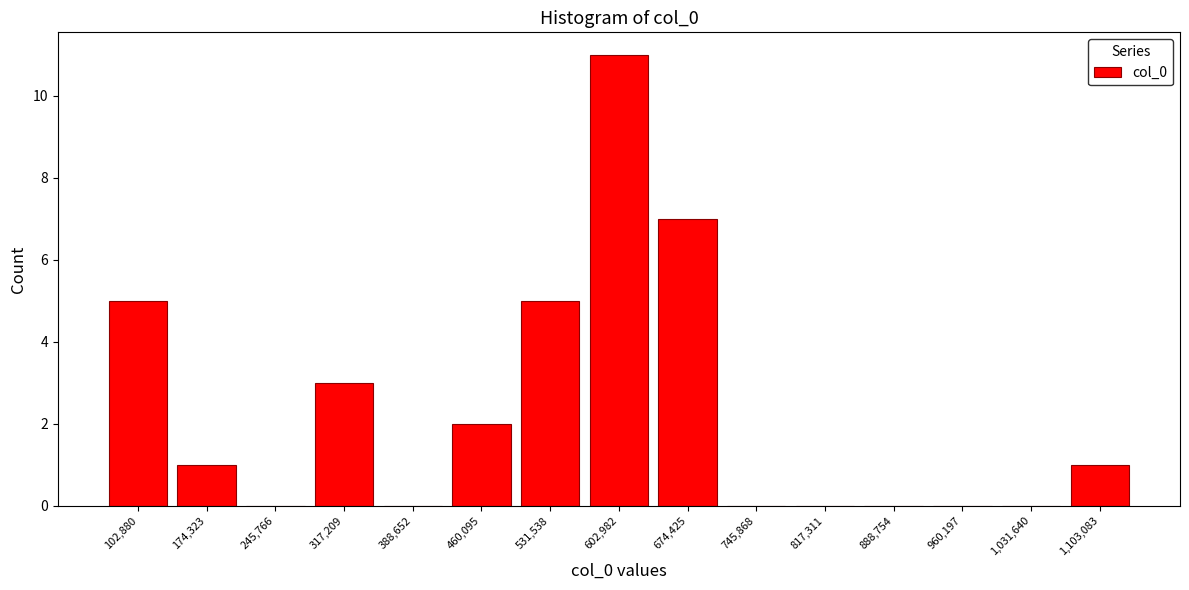

Reading left to right, transcribe this chart: for each bar, give the range it covers on the x-axis and its height. Neither the bar edges nor the heights are printed on the chart, so give them approximately, as read against the axes.

70000 to 140000: 5
140000 to 210000: 1
210000 to 280000: 0
280000 to 350000: 3
350000 to 420000: 0
420000 to 500000: 2
500000 to 570000: 5
570000 to 640000: 11
640000 to 710000: 7
710000 to 780000: 0
780000 to 850000: 0
850000 to 920000: 0
920000 to 1000000: 0
1000000 to 1070000: 0
1070000 to 1140000: 1